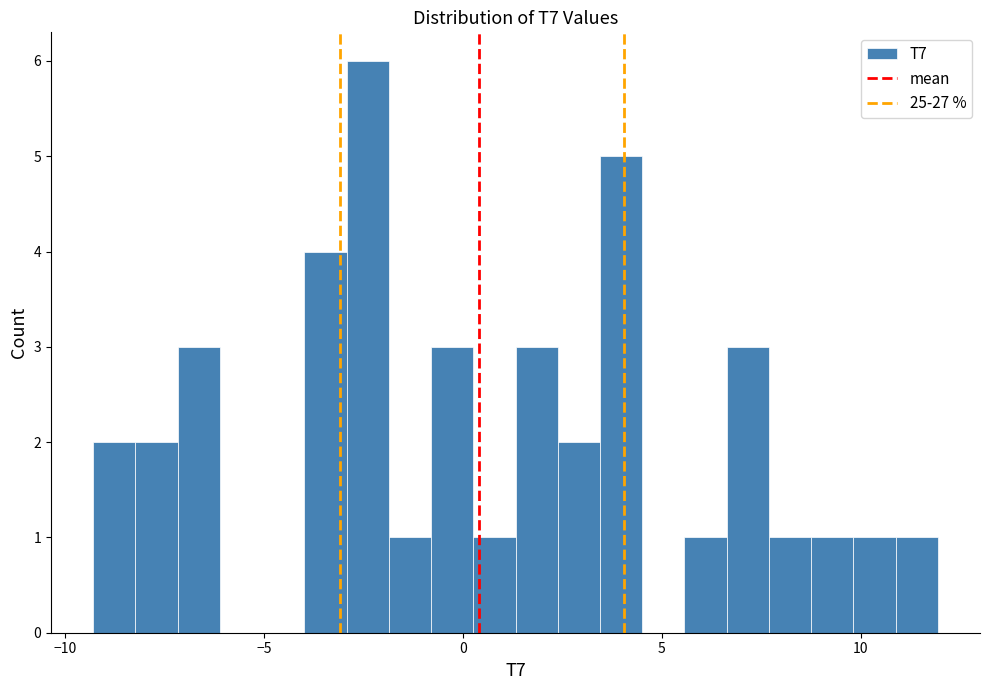

Around what value on the x-axis is the tallest bar? Give the approximate position of its centre, as read against the axis.

-2.5